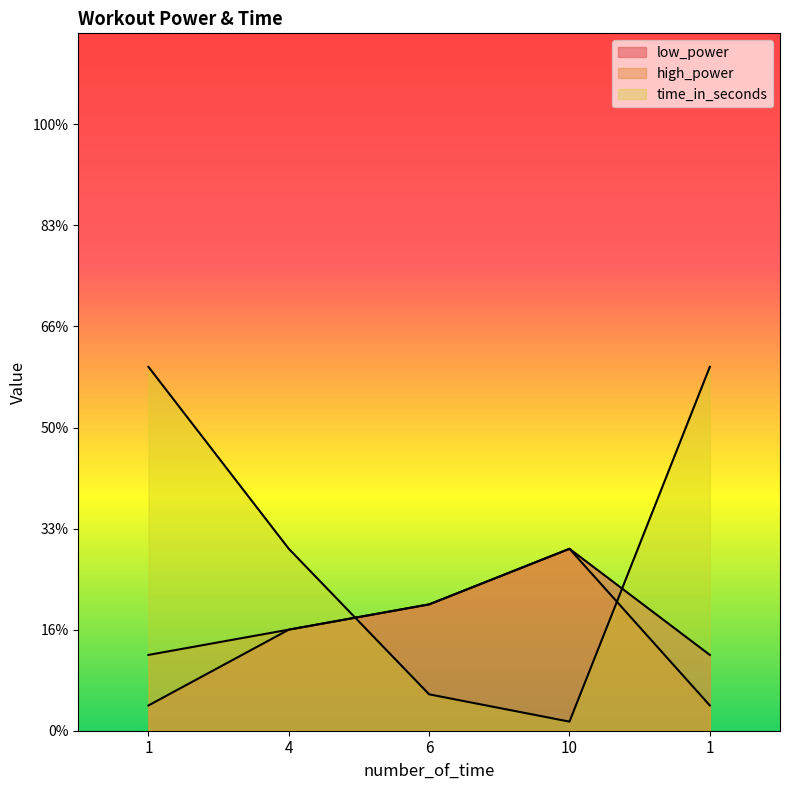

True or false: low_power and high_power cross at least once.

False